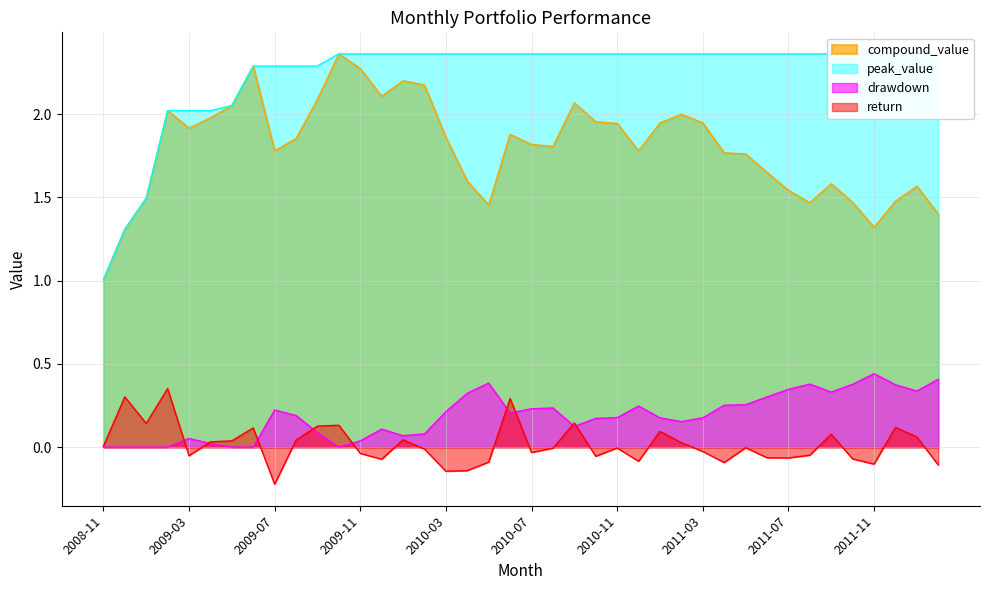

Reading right to left, transcribe all the data shown in this chart.

compound_value: 1.4	1.6	1.5	1.3	1.5	1.6	1.5	1.5	1.6	1.8	1.8	1.9	2.0	1.9	1.8	1.9	2.0	2.1	1.8	1.8	1.9	1.5	1.6	1.9	2.2	2.2	2.1	2.3	2.4	2.1	1.9	1.8	2.3	2.1	2.0	1.9	2.0	1.5	1.3	1.0
peak_value: 2.4	2.4	2.4	2.4	2.4	2.4	2.4	2.4	2.4	2.4	2.4	2.4	2.4	2.4	2.4	2.4	2.4	2.4	2.4	2.4	2.4	2.4	2.4	2.4	2.4	2.4	2.4	2.4	2.4	2.3	2.3	2.3	2.3	2.1	2.0	2.0	2.0	1.5	1.3	1.0
drawdown: 0.4	0.3	0.4	0.4	0.4	0.3	0.4	0.3	0.3	0.3	0.3	0.2	0.2	0.2	0.2	0.2	0.2	0.1	0.2	0.2	0.2	0.4	0.3	0.2	0.1	0.1	0.1	0.0	0.0	0.1	0.2	0.2	0.0	0.0	0.0	0.1	0.0	0.0	0.0	0.0
return: -0.1	0.1	0.1	-0.1	-0.1	0.1	-0.0	-0.1	-0.1	-0.0	-0.1	-0.0	0.0	0.1	-0.1	-0.0	-0.1	0.1	-0.0	-0.0	0.3	-0.1	-0.1	-0.1	-0.0	0.0	-0.1	-0.0	0.1	0.1	0.0	-0.2	0.1	0.0	0.0	-0.1	0.4	0.1	0.3	0.0